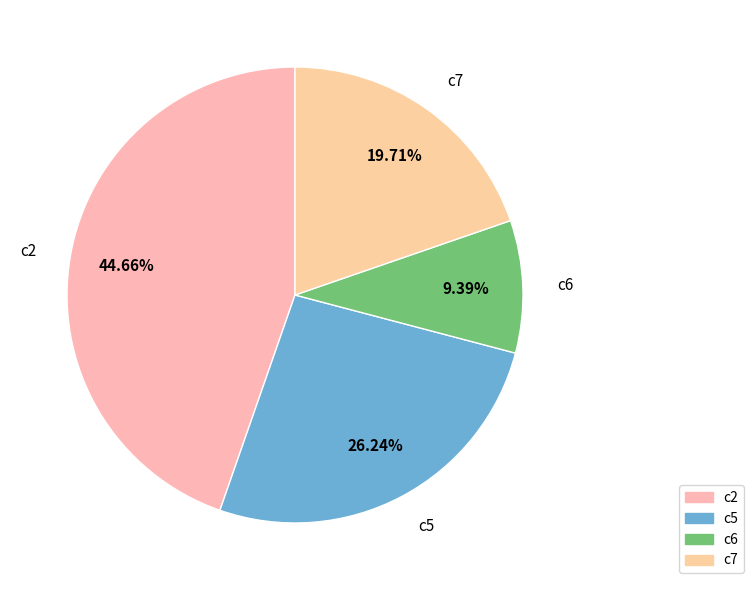

What is the smallest slice in the pie chart?

c6